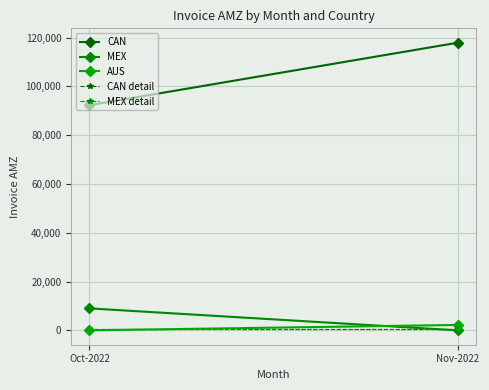

True or false: CAN detail has a value of 573.3 at Oct-2022.

True